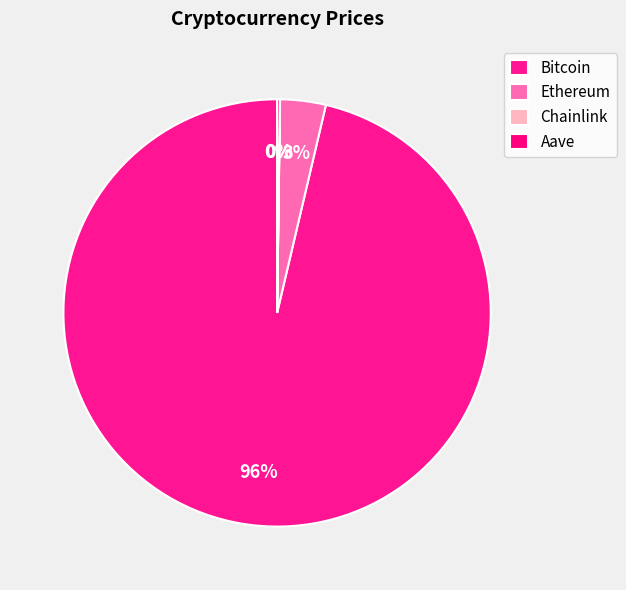

Does Bitcoin represent more than half of the total?

Yes